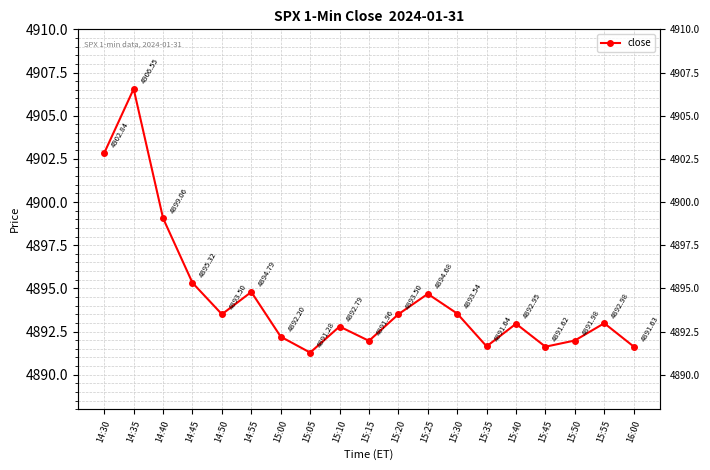

At which category does the chart reach its minimum across all series?

15:05